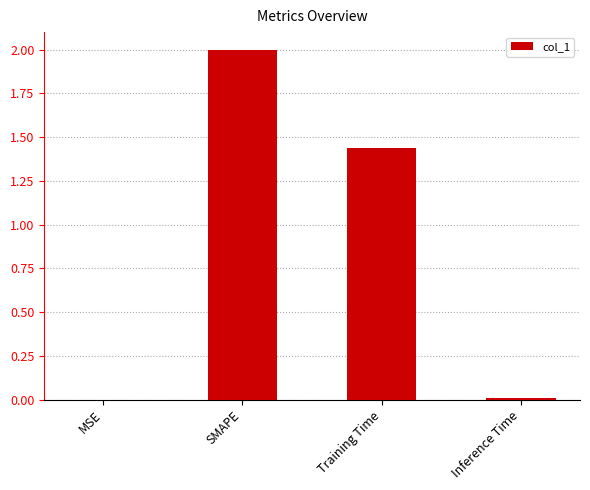

What is the sum of all values?

3.4